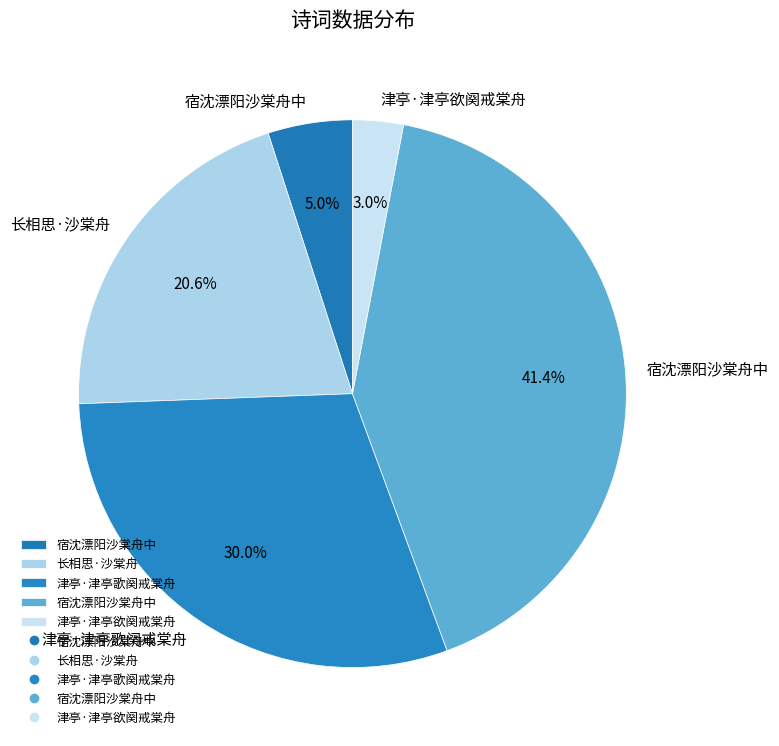

Rank the categories by value from highest to lowest.

宿沈漂阳沙棠舟中, 津亭·津亭歌阕戒棠舟, 长相思·沙棠舟, 宿沈漂阳沙棠舟中, 津亭·津亭欲阕戒棠舟